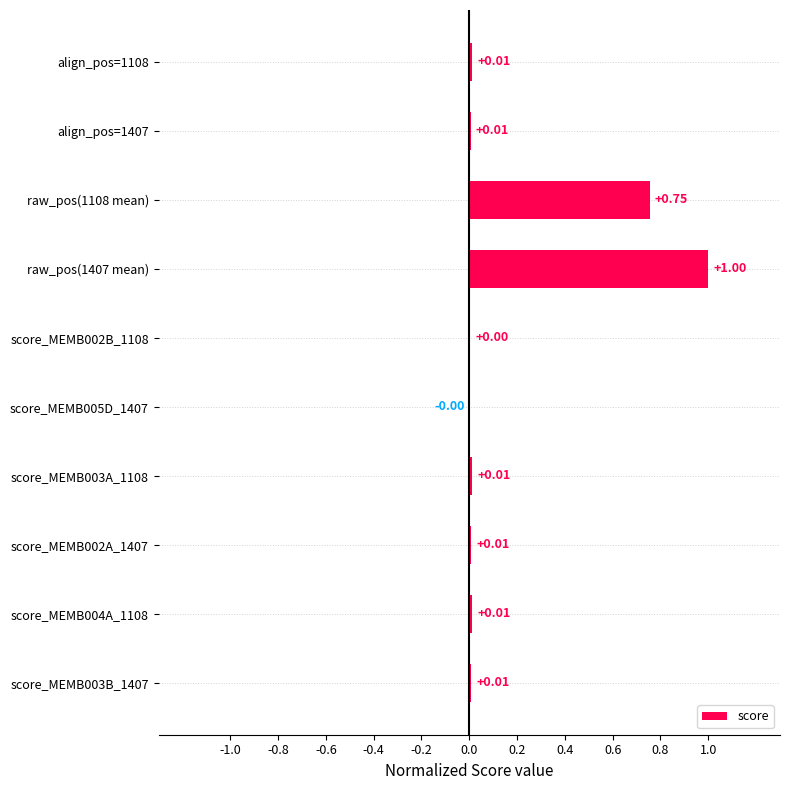

What is the average value?

0.2